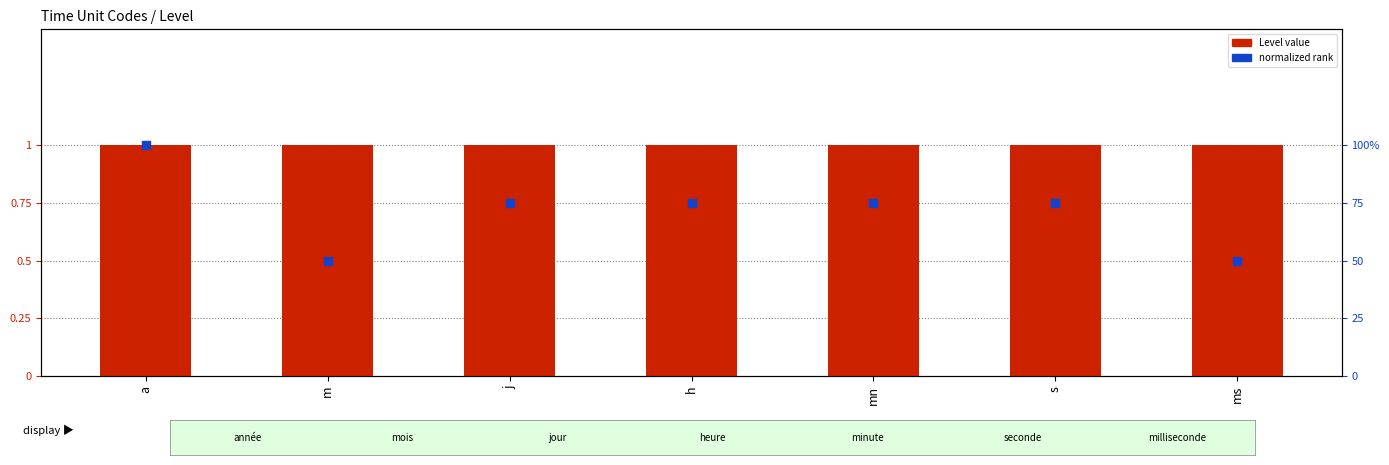

Is the value of Level value at a greater than the value of normalized rank at j?

Yes